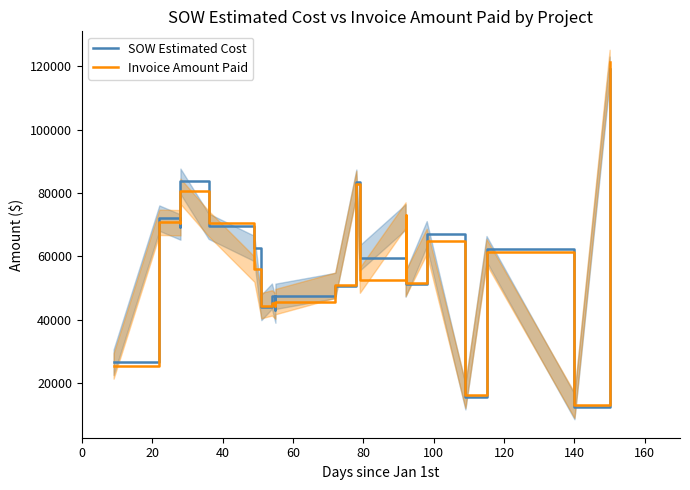

How many data points in Invoice Amount Paid are above 56001?

9